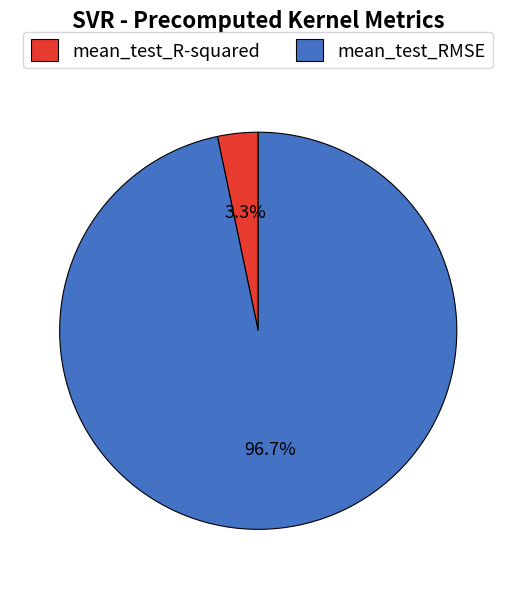

What is the largest slice in the pie chart?

mean_test_RMSE